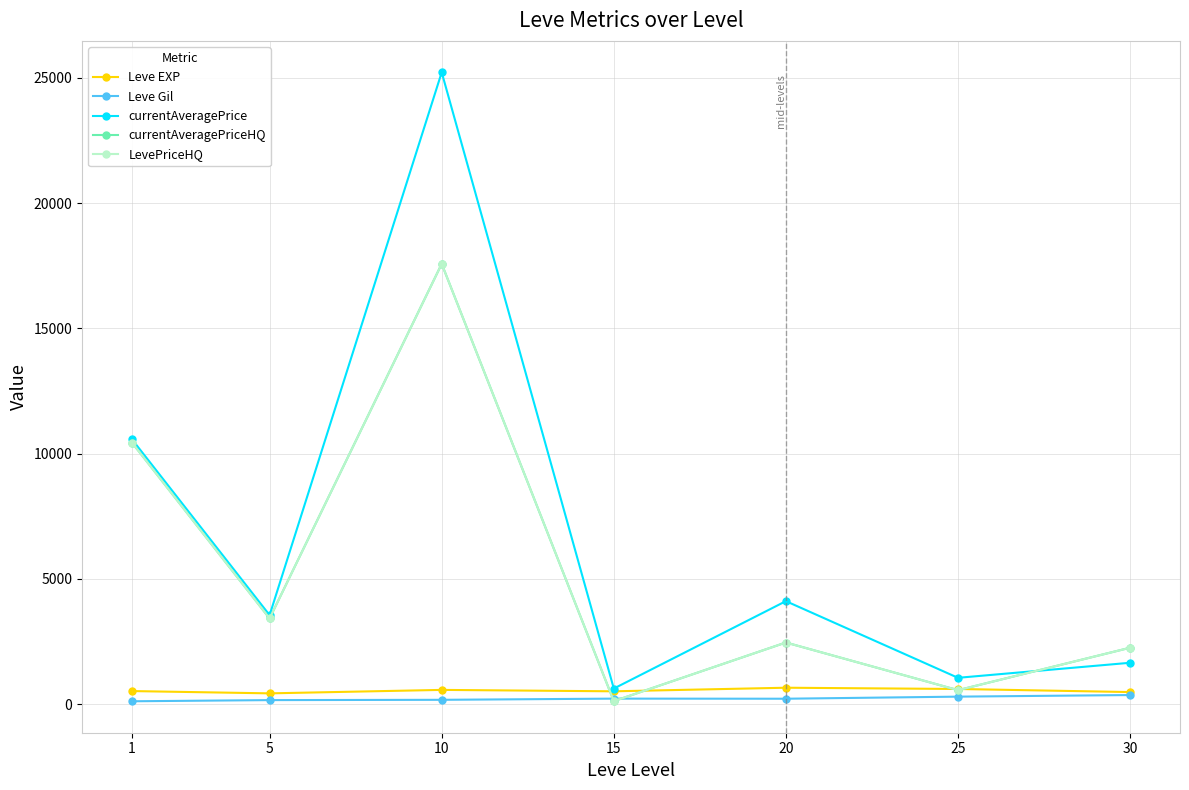

Is this an area chart (filled region under the line)?

No